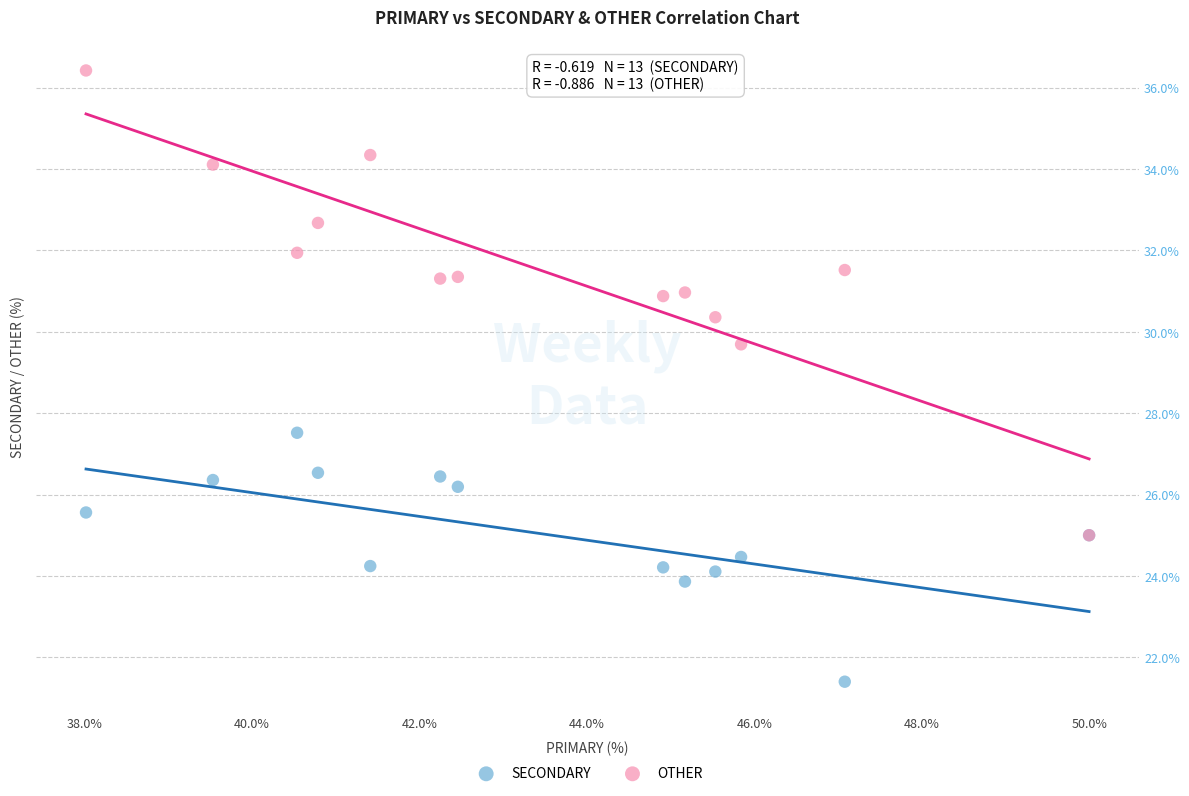

Across all series, what Y value is closest to 28?

27.5